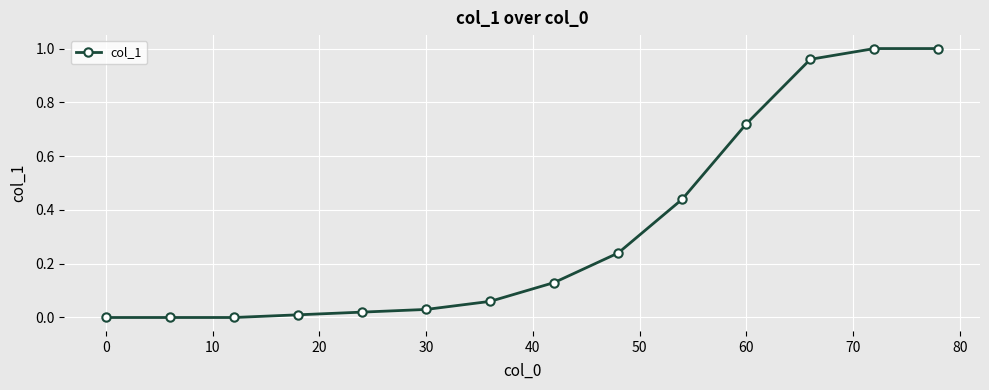

What is the sum of all values?

4.6